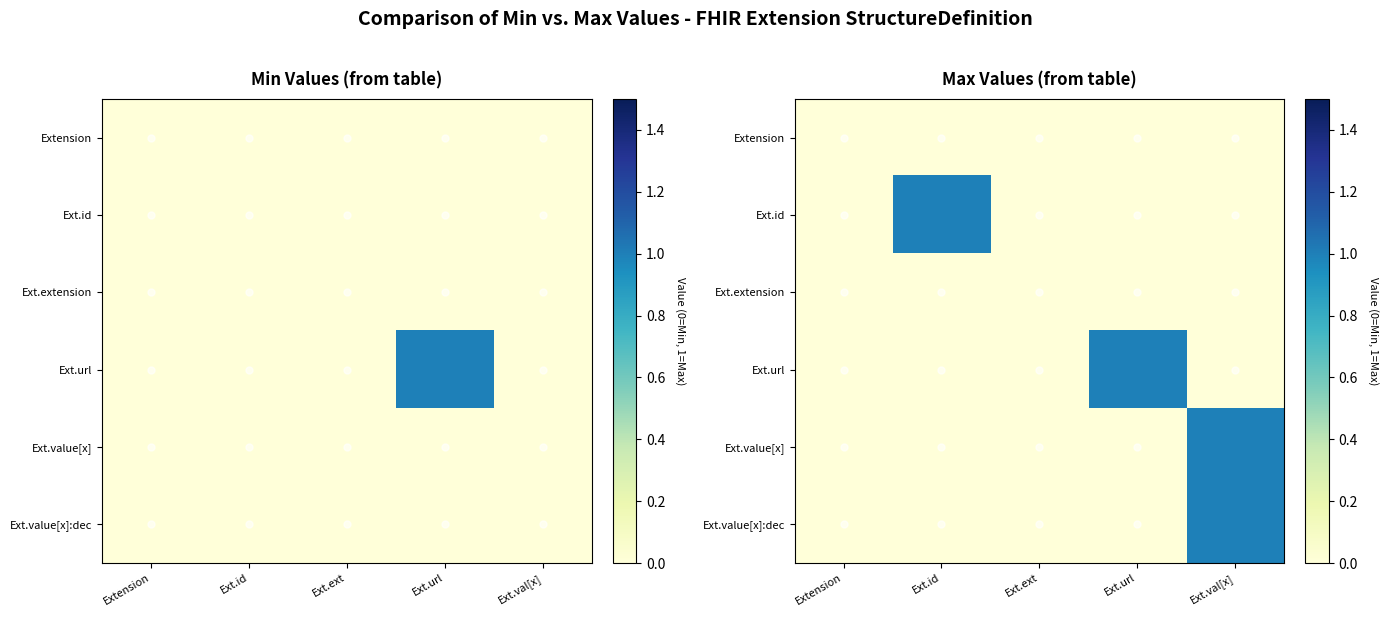

Between Ext.ext and Ext.url, which series saw the biggest shift?

Ext.url